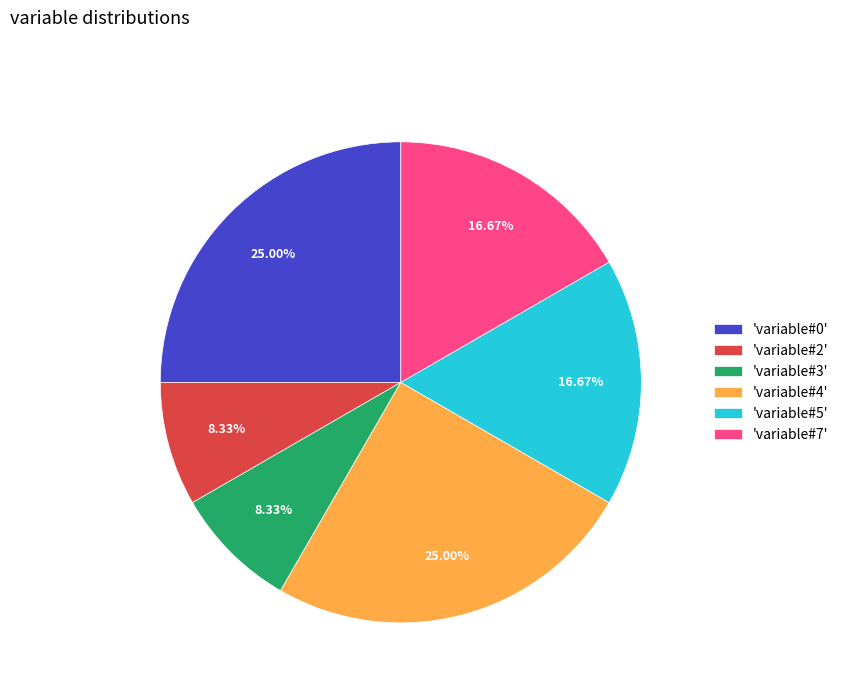

Approximately how many times larger is the value at 'variable#5' compared to 'variable#4'?

0.7